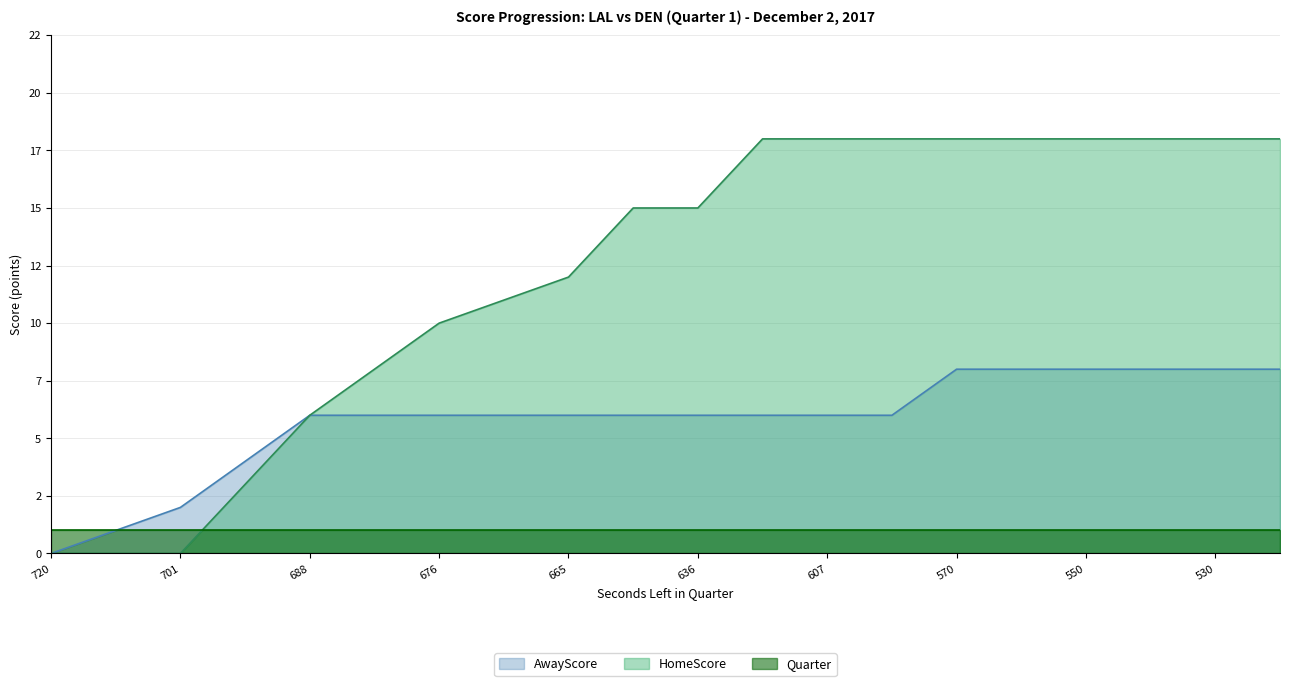

At how many categories does at least one series exceed 8?

14